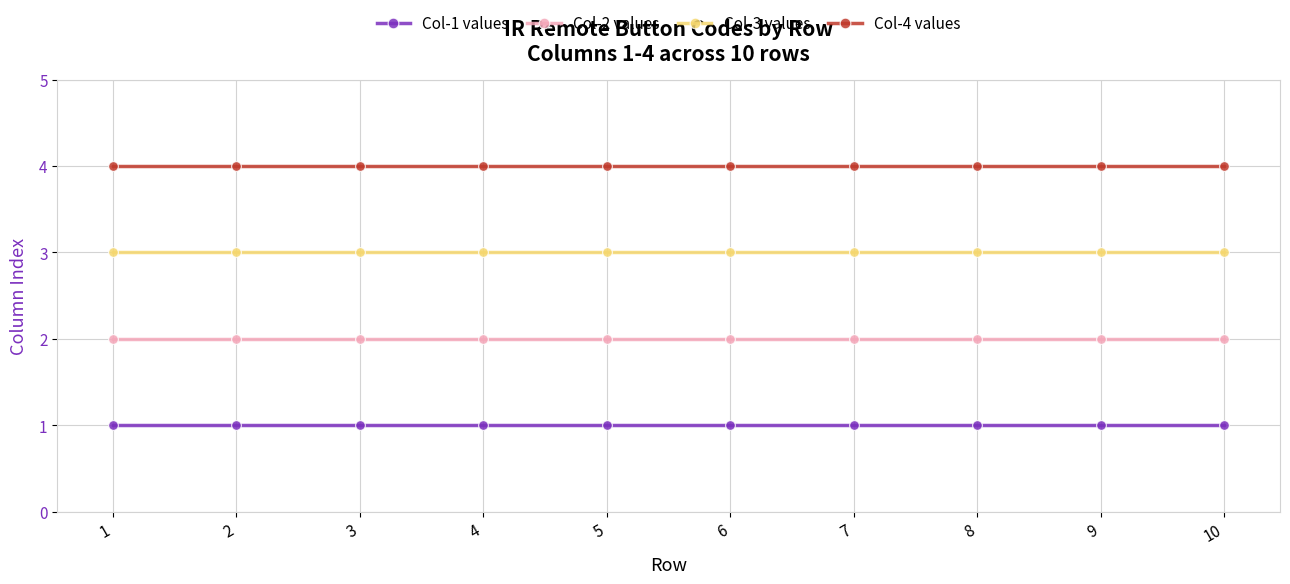

At how many categories does at least one series exceed 2?

10